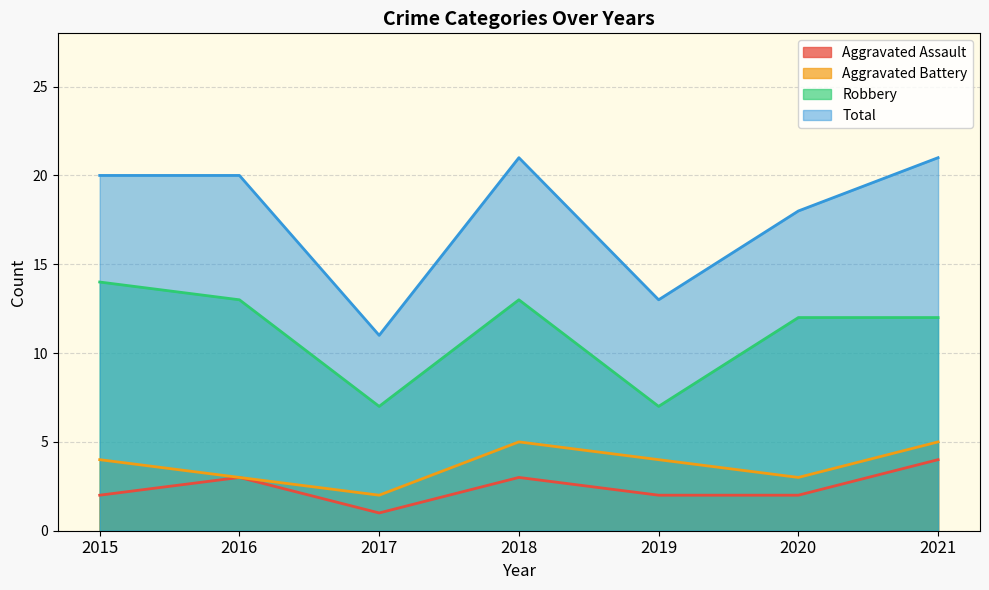

Does the chart display data point markers on the line(s)?

No